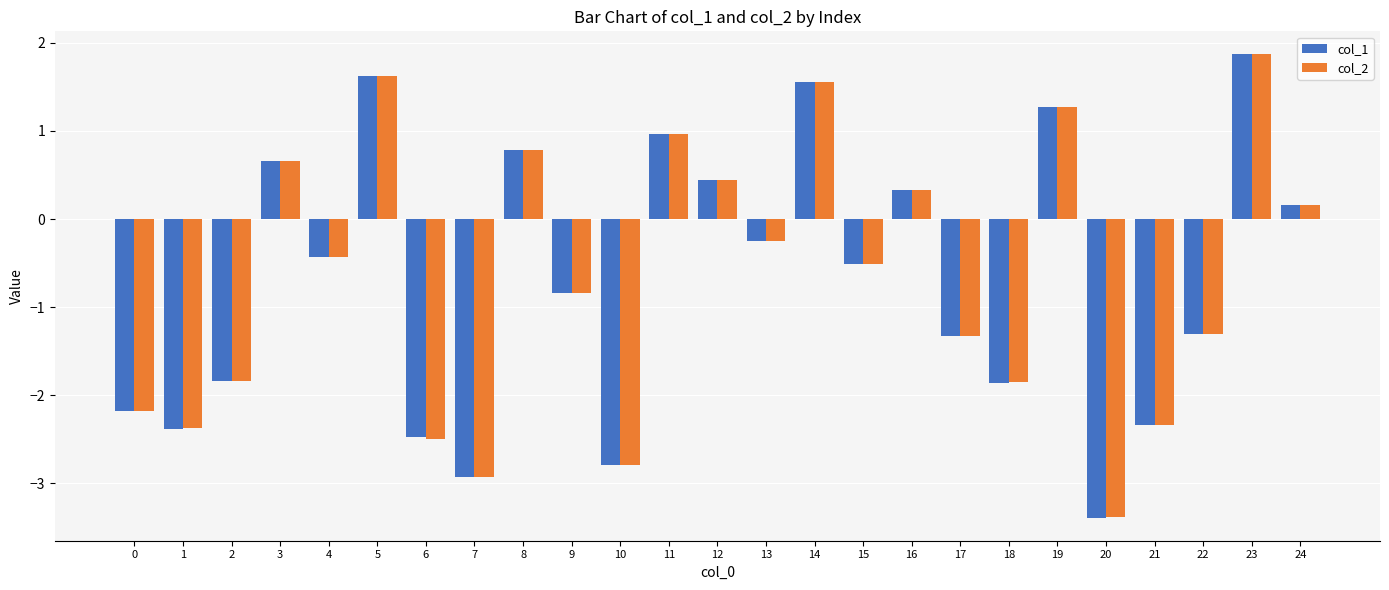

What is the total value across all series at 23?

3.7